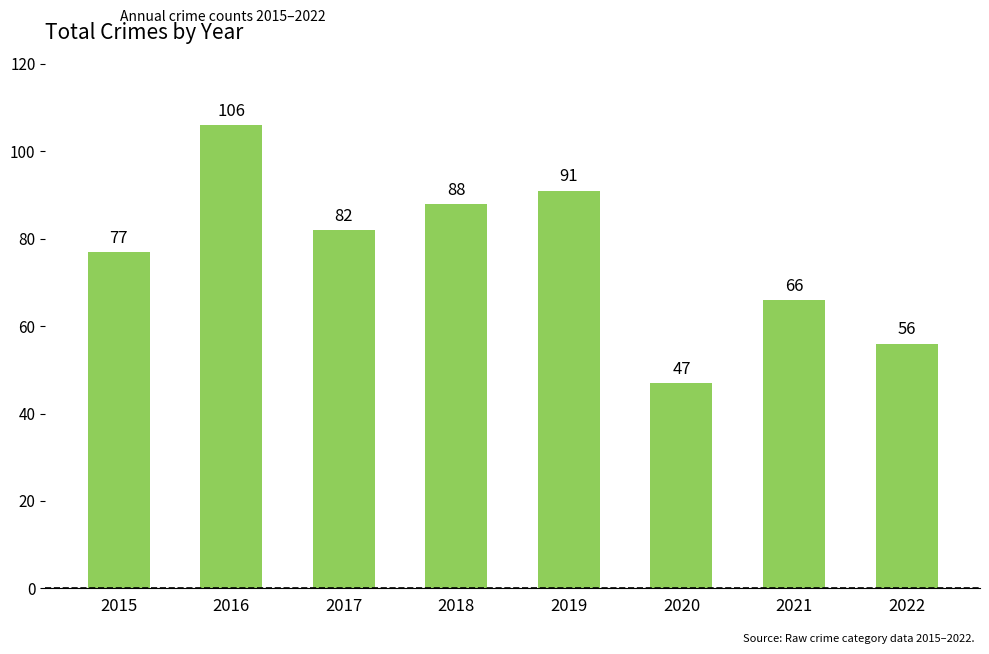

List the labels in order of value, largest first.

2016, 2019, 2018, 2017, 2015, 2021, 2022, 2020